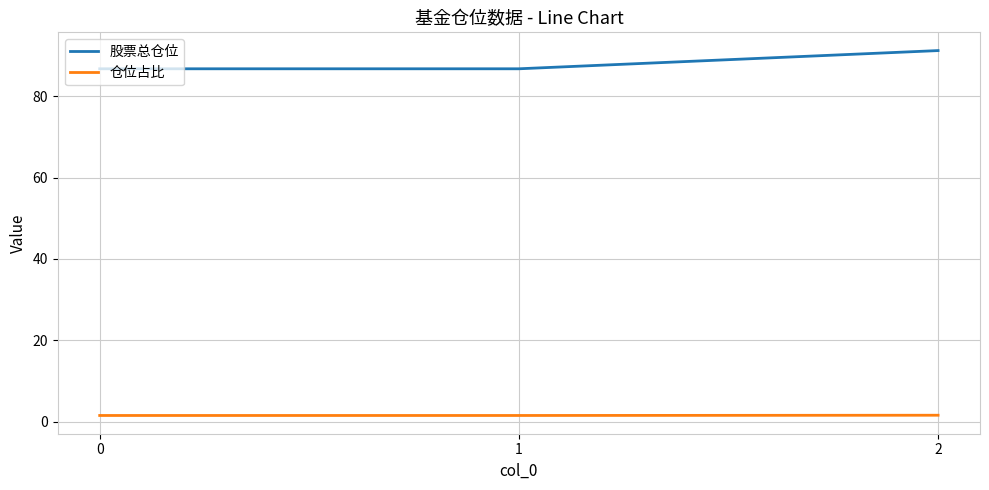

At how many categories does at least one series exceed 39?

3